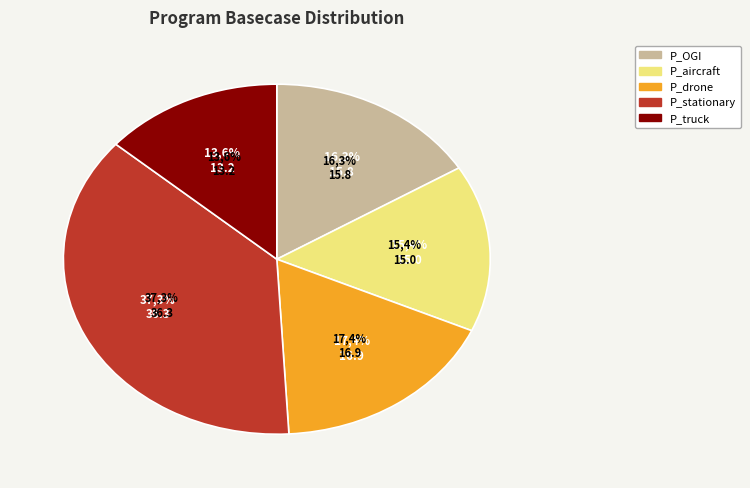

Between P_stationary and P_OGI, which is larger?

P_stationary